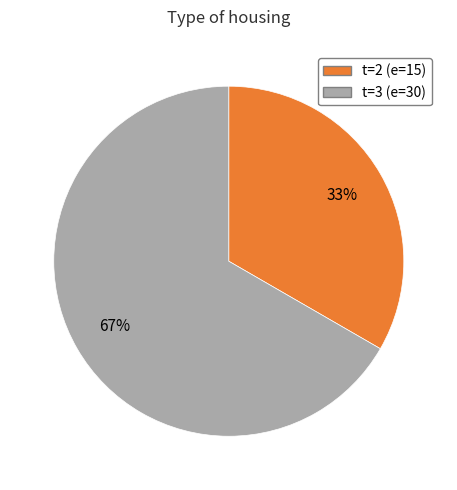

True or false: t=3 (e=30) accounts for 80% of the total.

False